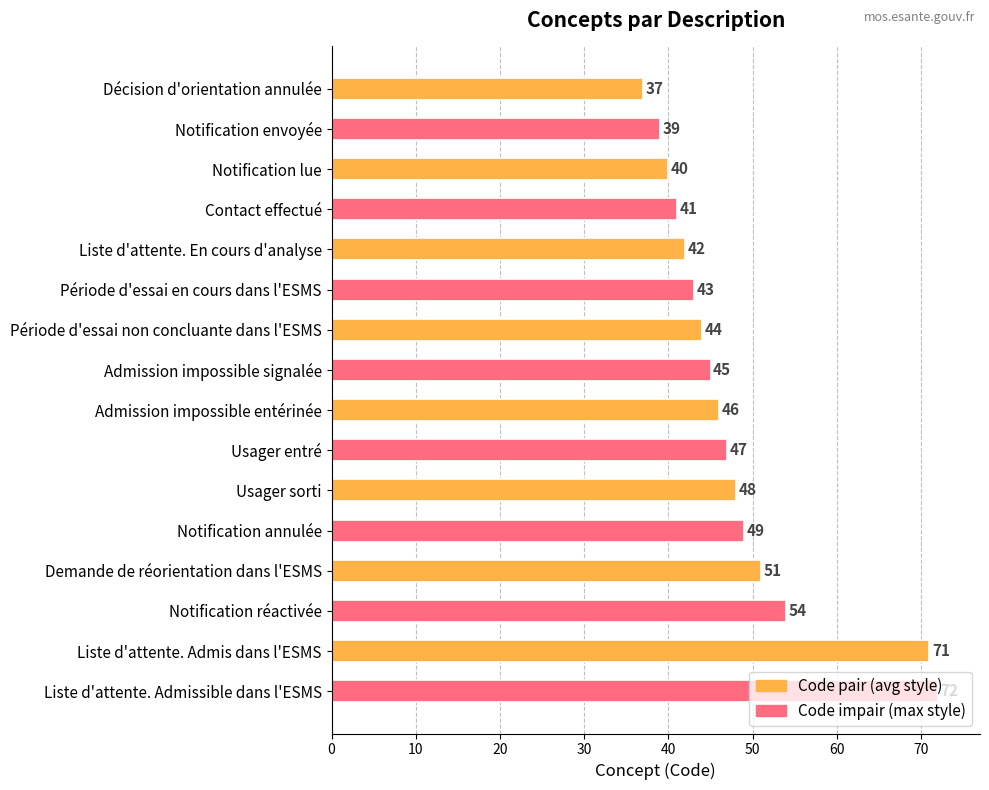

What is the difference between the maximum and minimum values?

35